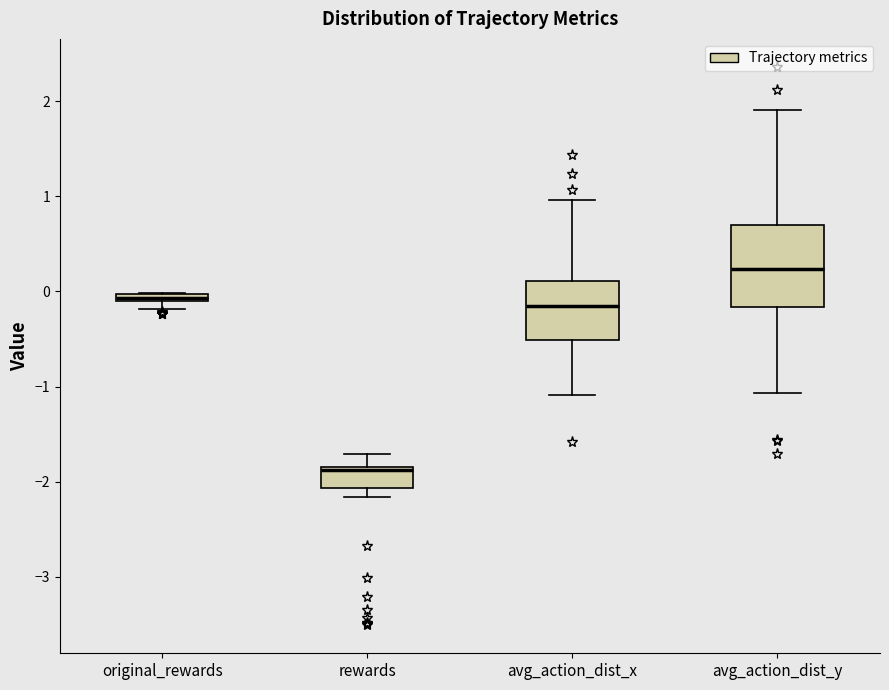

Where is the upper edge of the box for original_rewards on the y-axis? The values are not printed on the chart, so give them approximately, as read against the axis.

0.0